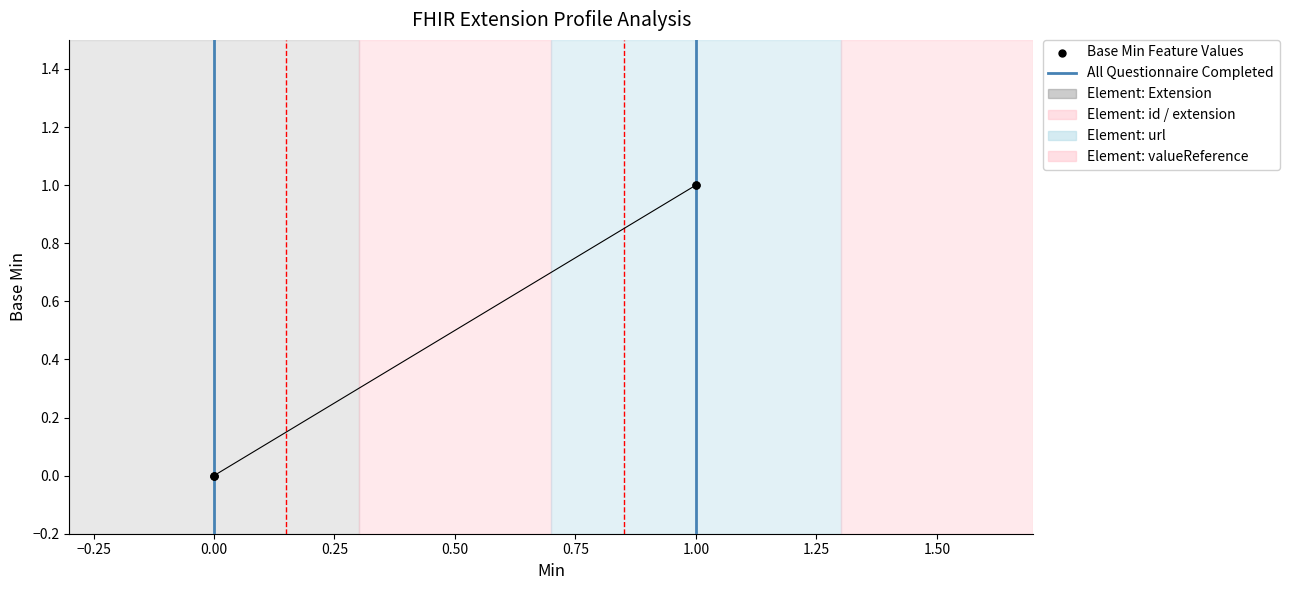

Which has a higher value, 0.00 or 1.00?

1.00